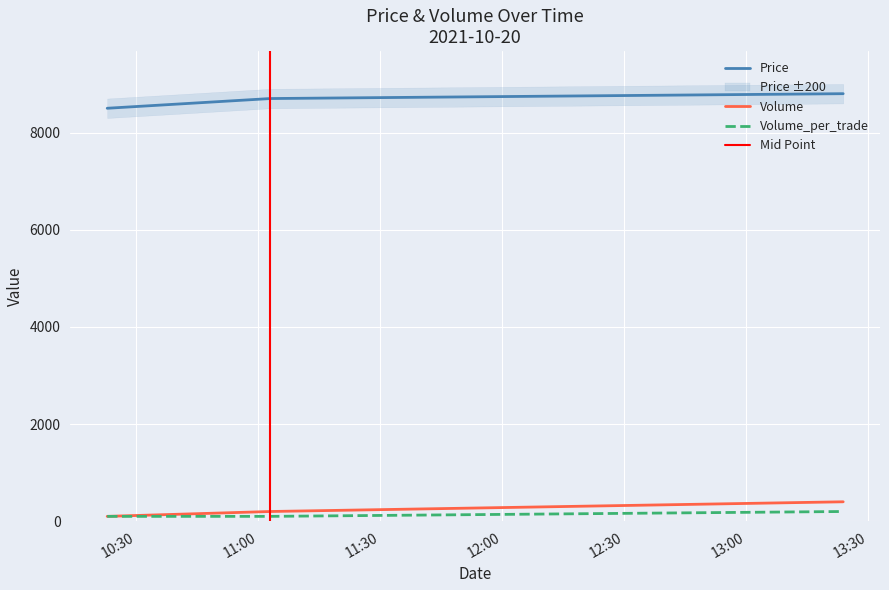

Reading right to left, what are all the values shown in this chart?

Price: 8800	8700	8500
Volume: 400	200	100
Volume_per_trade: 200	100	100